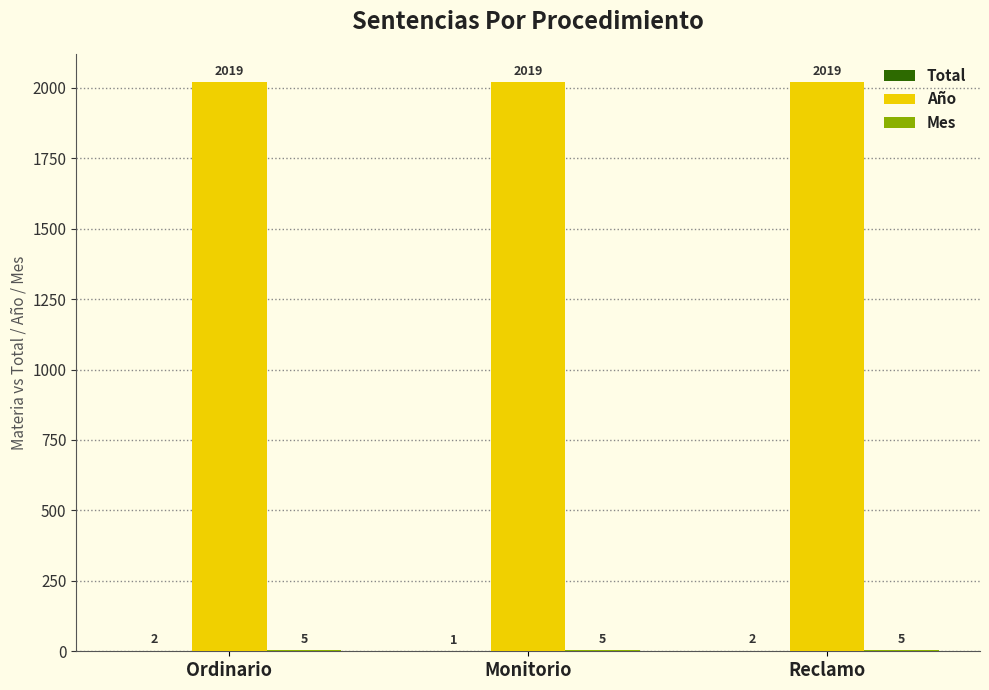

True or false: Año has a value of 2019 at Monitorio.

True